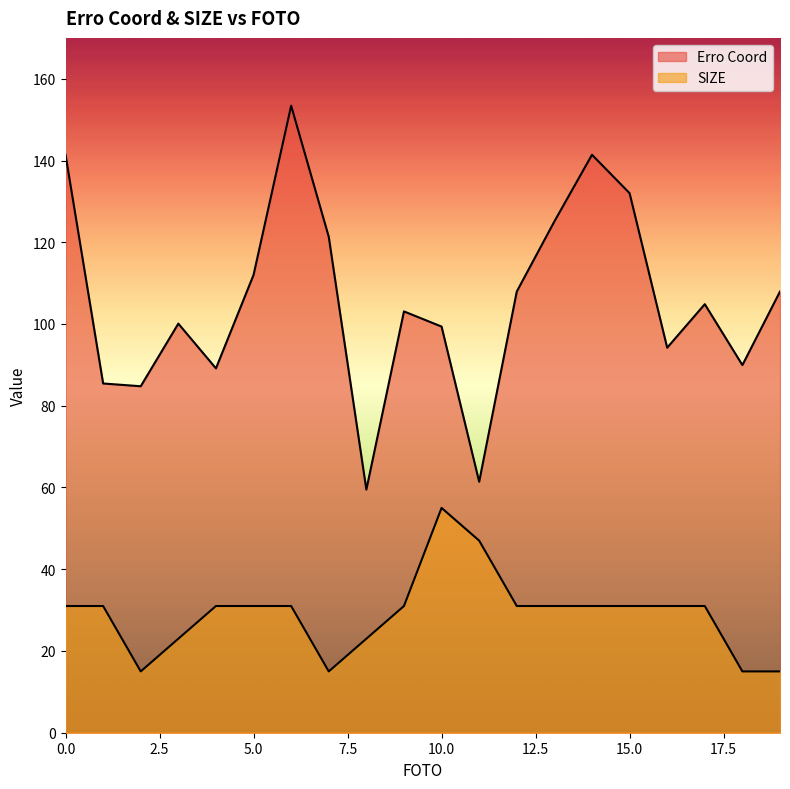

True or false: SIZE and Erro Coord intersect in this chart.

False